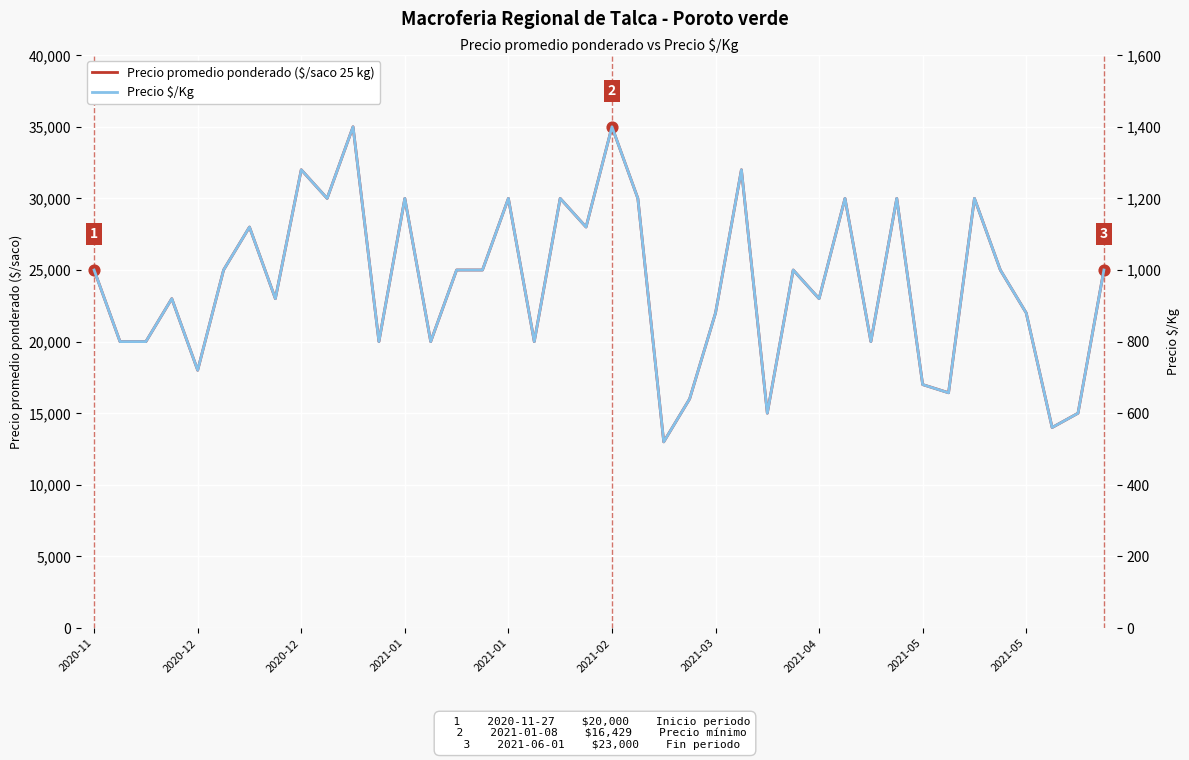

Which series has the widest spread of Y values?

Precio promedio ponderado ($/saco 25 kg)